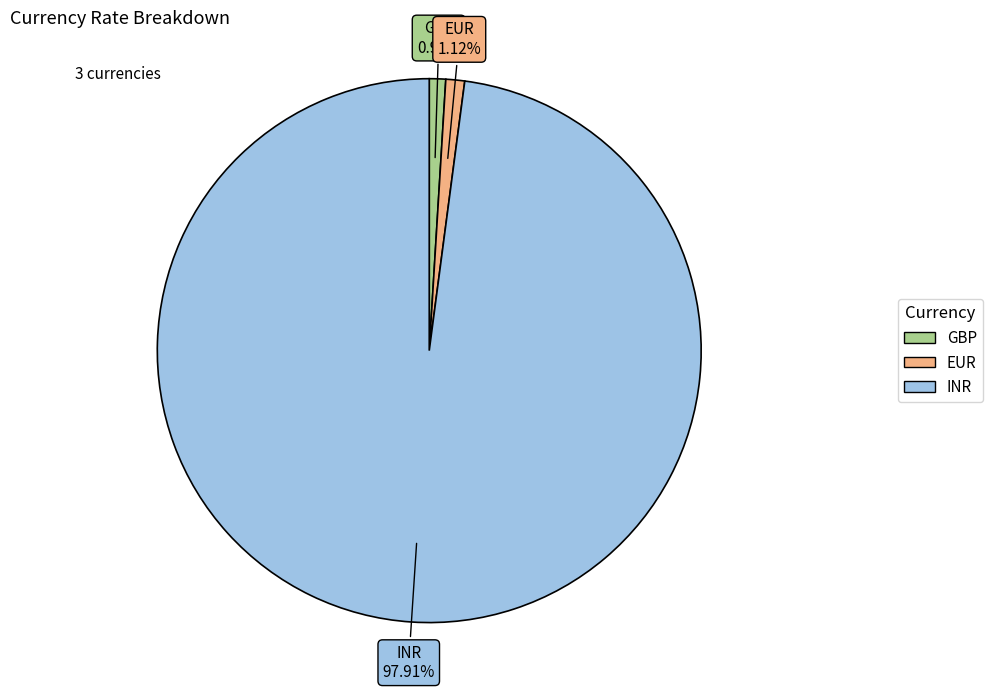

Do GBP and EUR together represent more than half of the pie?

No